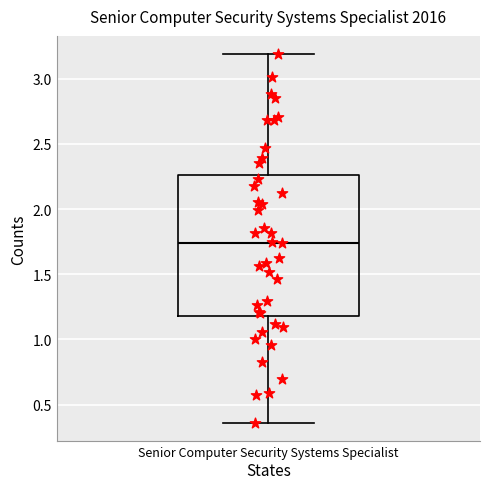

Where does the median line of the box for Senior Computer Security Systems Specialist sit on the y-axis? The values are not printed on the chart, so give them approximately, as read against the axis.

1.75